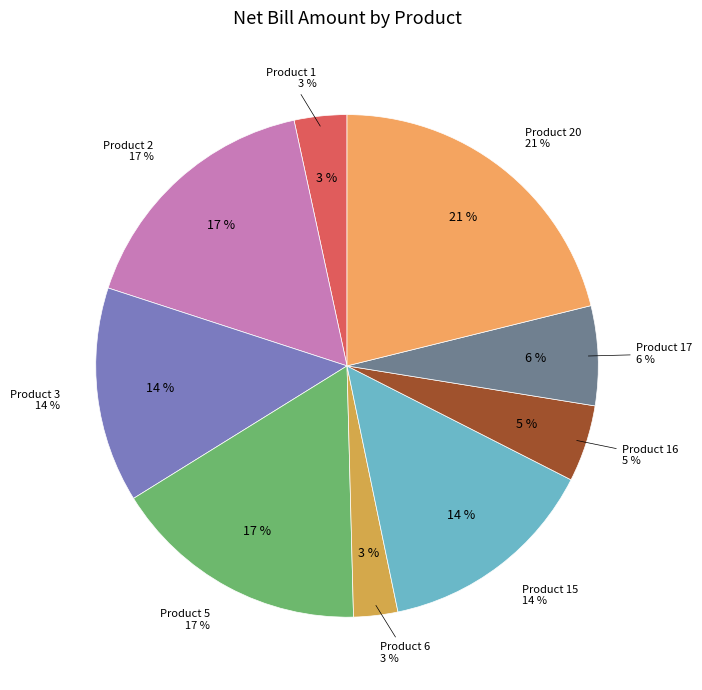

The 4 slice represents 1% of the pie. True or false?

False